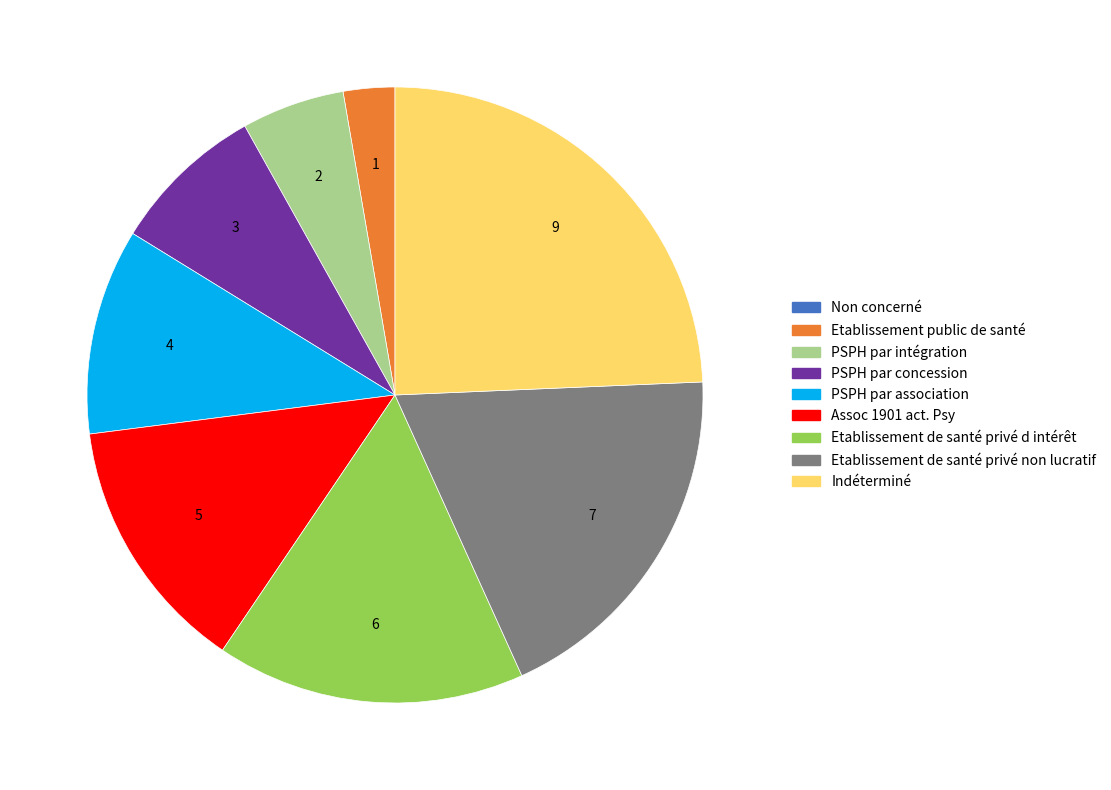

Is there any slice that represents more than half of the pie?

No